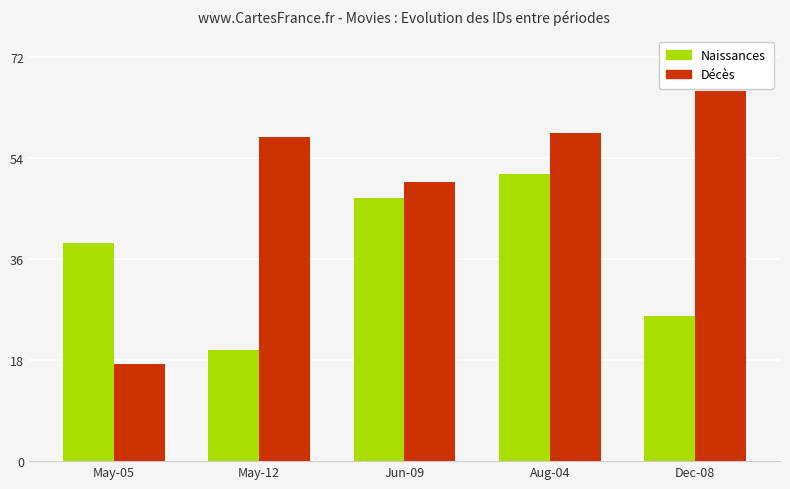

List the series in order of their overall mean, lowest first.

Naissances, Décès